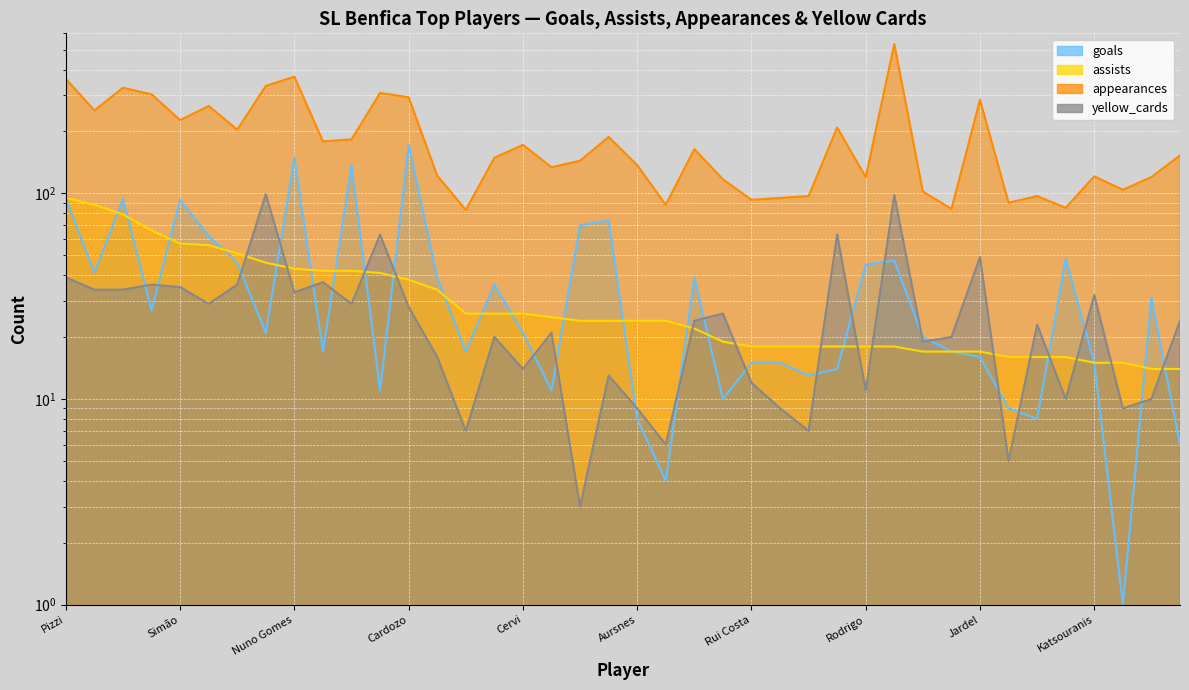

Reading left to right, what are all the values shown in this chart?

goals: Pizzi=94	Gaitán=41	Rafa=94	Grimaldo=27	Simão=93	Salvio=62	Di María=46	Pereira=21	Nuno Gomes=149	Aimar=17	Jonas=137	André Almeida=11	Cardozo=172	Saviola=39	David Neres=17	João Mário=36	Cervi=21	Carlos Martins=11	Lima=70	Seferovic=74	Aursnes=8	Zivkovic=4	João Pinto=39	Enzo Pérez=10	Rui Costa=15	Everton=15	Guedes=13	Petit=14	Rodrigo=45	Luisão=47	Zahovic=20	Kökçü=17	Jardel=16	Ola John=9	Coentrão=8	Darwin Núñez=48	Katsouranis=15	Nélson=1	Jiménez=31	Amorim=6
assists: Pizzi=95	Gaitán=88	Rafa=79	Grimaldo=66	Simão=57	Salvio=56	Di María=51	Pereira=46	Nuno Gomes=43	Aimar=42	Jonas=42	André Almeida=41	Cardozo=38	Saviola=34	David Neres=26	João Mário=26	Cervi=26	Carlos Martins=25	Lima=24	Seferovic=24	Aursnes=24	Zivkovic=24	João Pinto=22	Enzo Pérez=19	Rui Costa=18	Everton=18	Guedes=18	Petit=18	Rodrigo=18	Luisão=18	Zahovic=17	Kökçü=17	Jardel=17	Ola John=16	Coentrão=16	Darwin Núñez=16	Katsouranis=15	Nélson=15	Jiménez=14	Amorim=14
appearances: Pizzi=360	Gaitán=253	Rafa=326	Grimaldo=303	Simão=227	Salvio=266	Di María=204	Pereira=333	Nuno Gomes=369	Aimar=179	Jonas=183	André Almeida=308	Cardozo=293	Saviola=122	David Neres=83	João Mário=149	Cervi=172	Carlos Martins=134	Lima=144	Seferovic=188	Aursnes=137	Zivkovic=88	João Pinto=164	Enzo Pérez=117	Rui Costa=93	Everton=95	Guedes=97	Petit=209	Rodrigo=120	Luisão=532	Zahovic=102	Kökçü=84	Jardel=285	Ola John=90	Coentrão=97	Darwin Núñez=85	Katsouranis=121	Nélson=104	Jiménez=120	Amorim=153
yellow_cards: Pizzi=39	Gaitán=34	Rafa=34	Grimaldo=36	Simão=35	Salvio=29	Di María=36	Pereira=99	Nuno Gomes=33	Aimar=37	Jonas=29	André Almeida=63	Cardozo=28	Saviola=16	David Neres=7	João Mário=20	Cervi=14	Carlos Martins=21	Lima=3	Seferovic=13	Aursnes=9	Zivkovic=6	João Pinto=24	Enzo Pérez=26	Rui Costa=12	Everton=9	Guedes=7	Petit=63	Rodrigo=11	Luisão=98	Zahovic=19	Kökçü=20	Jardel=49	Ola John=5	Coentrão=23	Darwin Núñez=10	Katsouranis=32	Nélson=9	Jiménez=10	Amorim=24